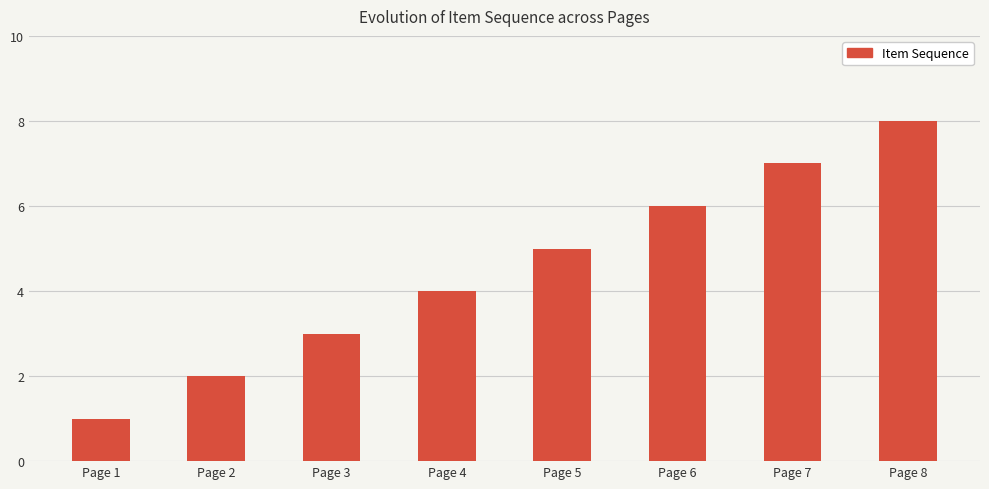

Does the chart contain any negative values?

No